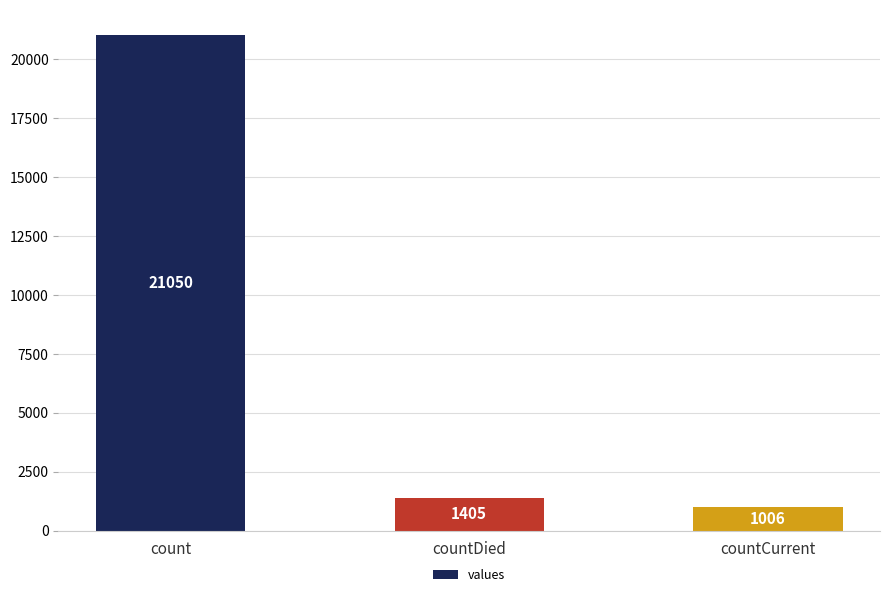

The chart shows a value of 37528 at count. True or false?

False